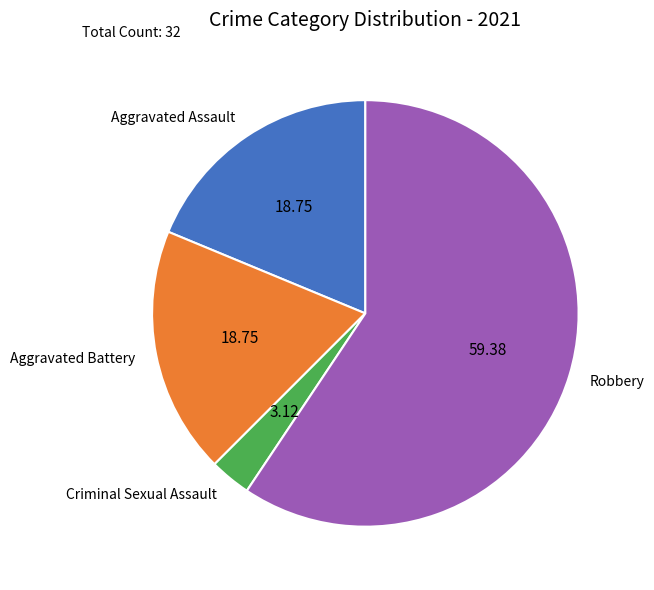

What is the majority slice?

Robbery